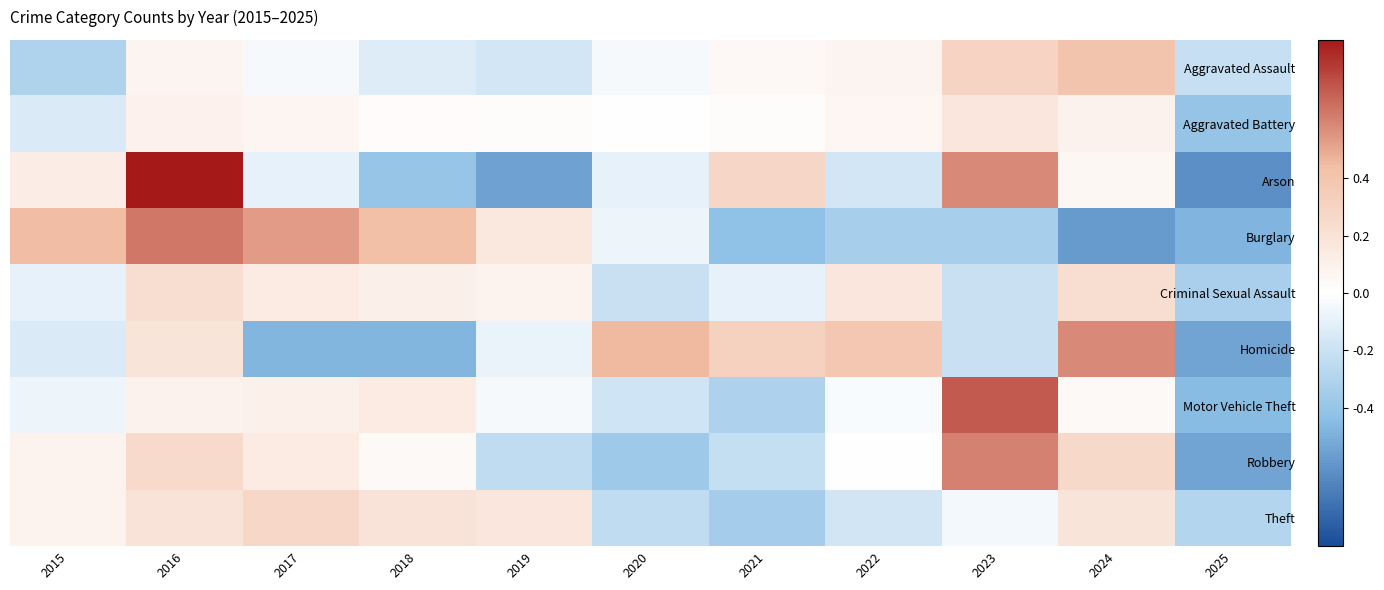

Rank the series at 2023 from lowest to highest value.

Burglary, Criminal Sexual Assault, Homicide, Theft, Aggravated Battery, Aggravated Assault, Arson, Robbery, Motor Vehicle Theft